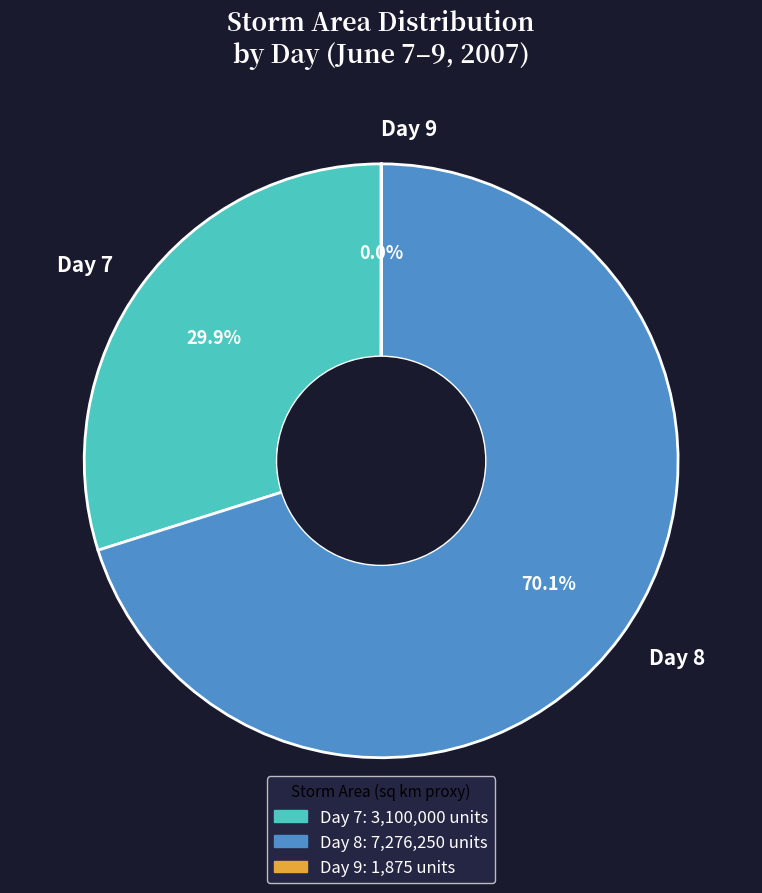

What is the total percentage of Day 8 and Day 7?

100.0%